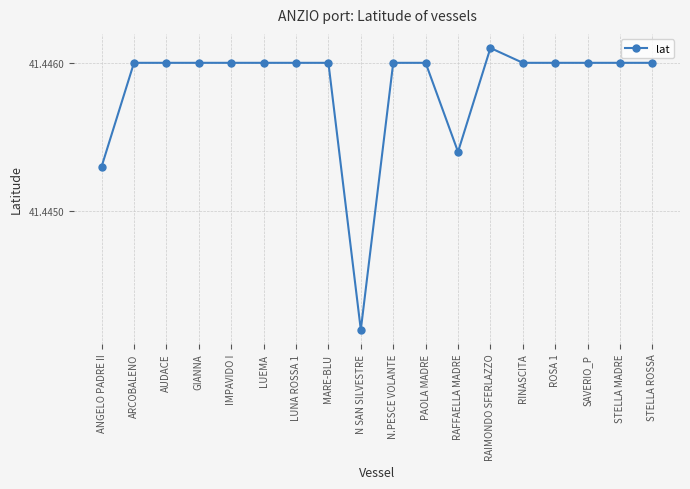

What position from the right is ARCOBALENO?

17